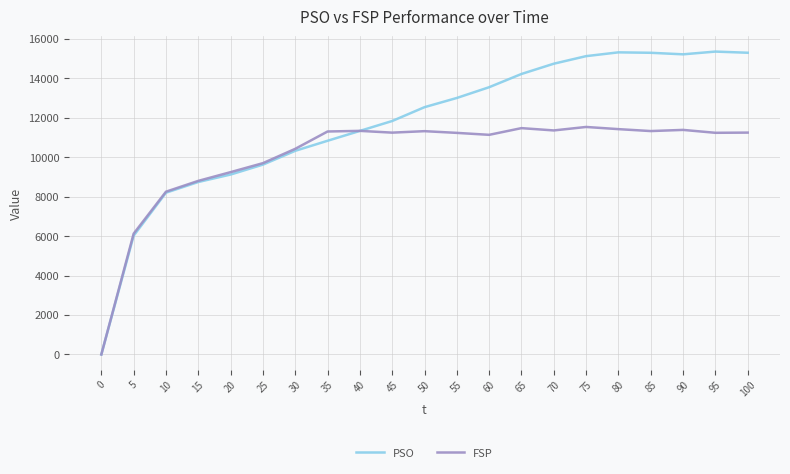

Which series has the largest total across all categories?

PSO